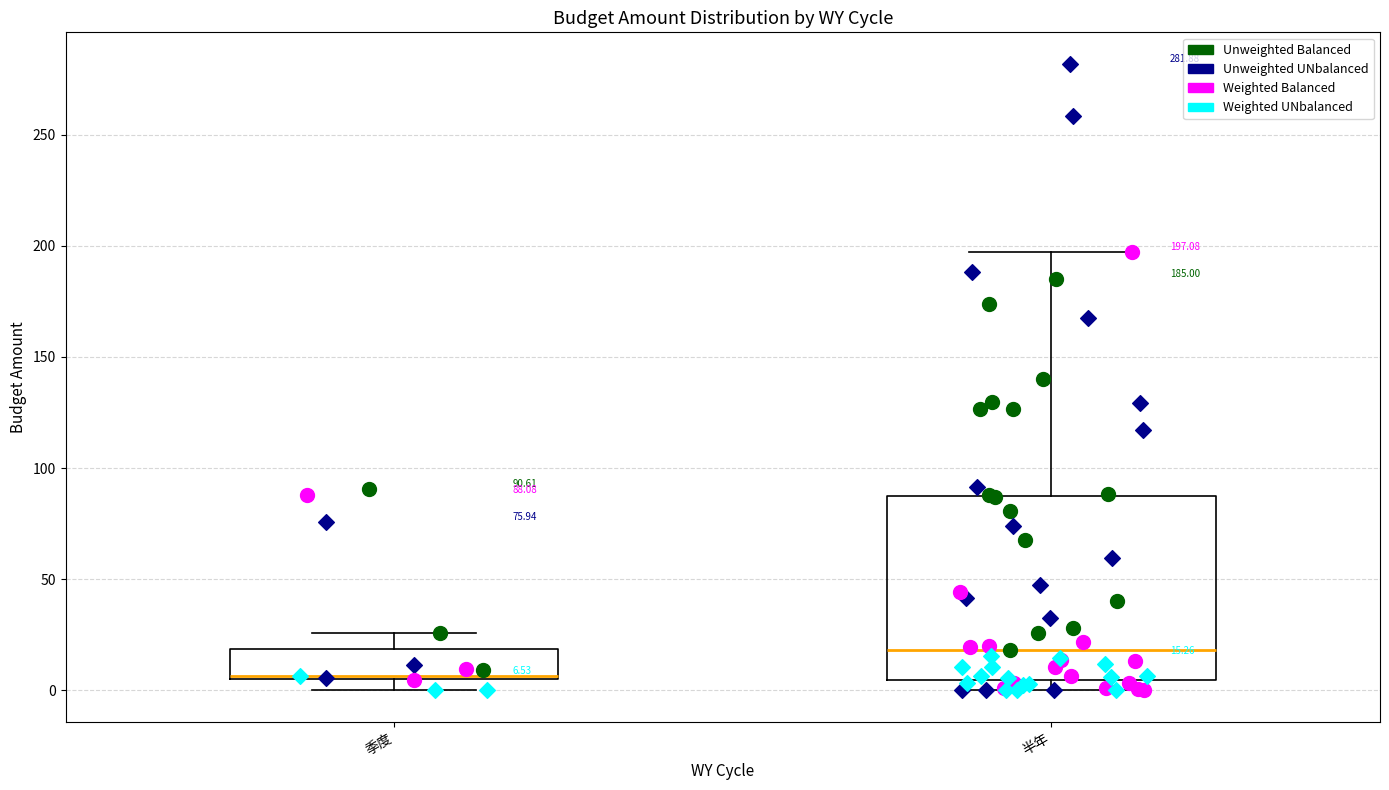

Comparing the boxes themselves (not the whiskers), which one is the tallest?

半年